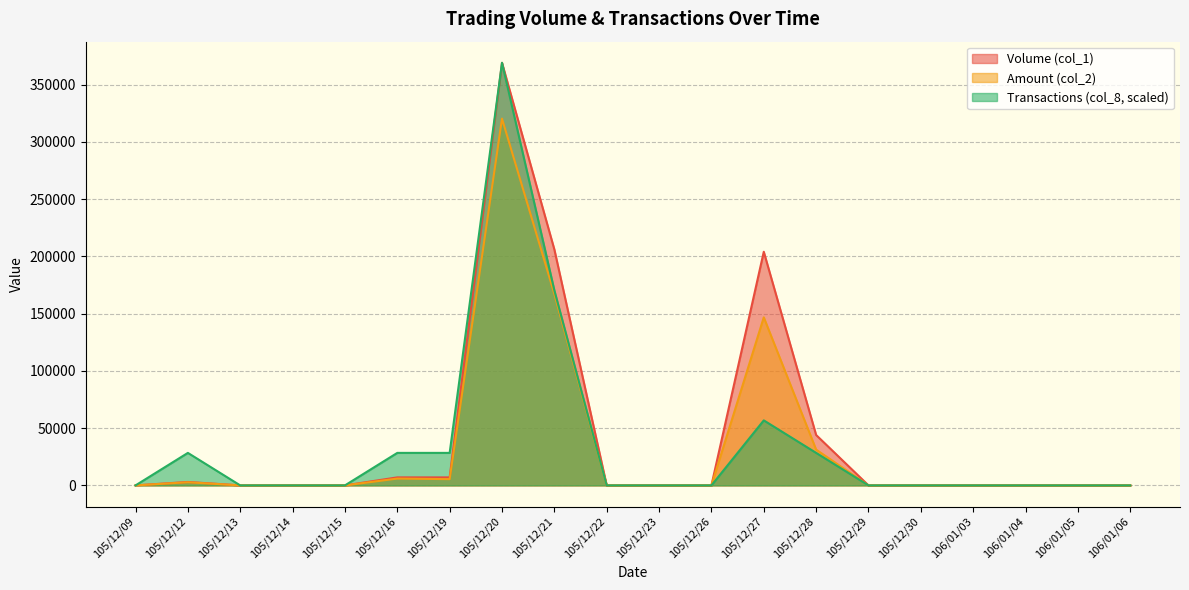

The value of Transactions (col_8) at 106/01/04 is -197253.6. True or false?

False